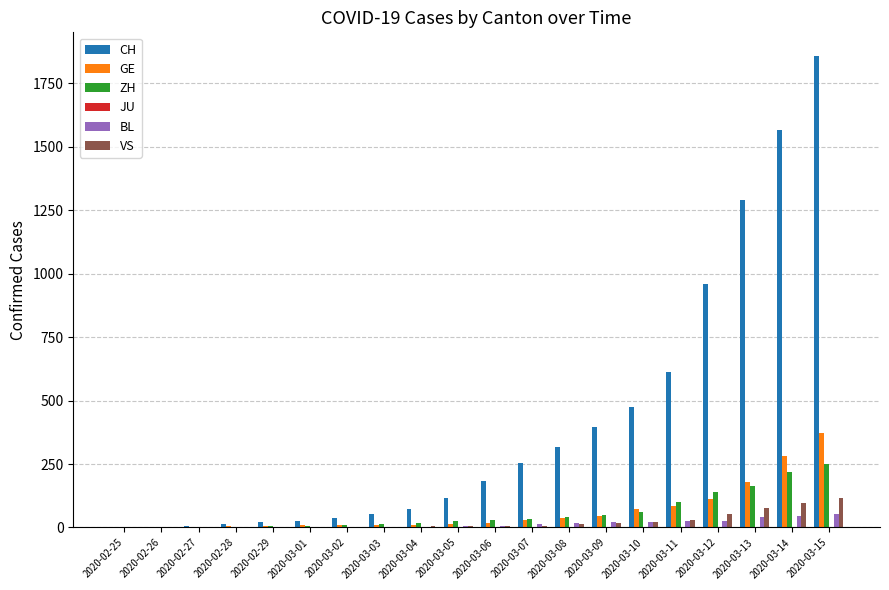

At which category is the sum across all series the highest?

2020-03-15